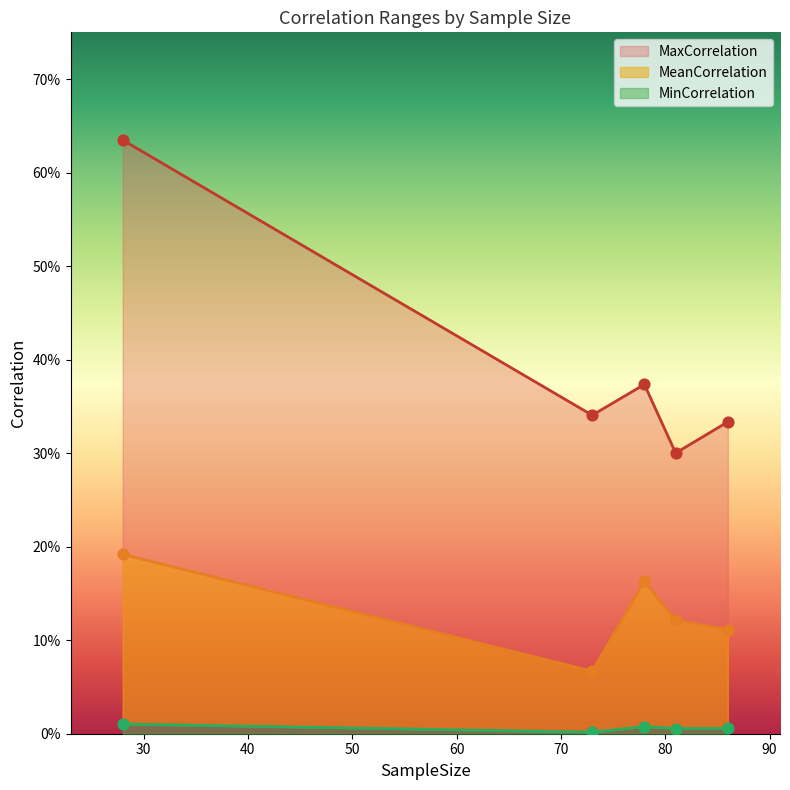

Which series reaches the minimum Y coordinate?

MinCorrelation